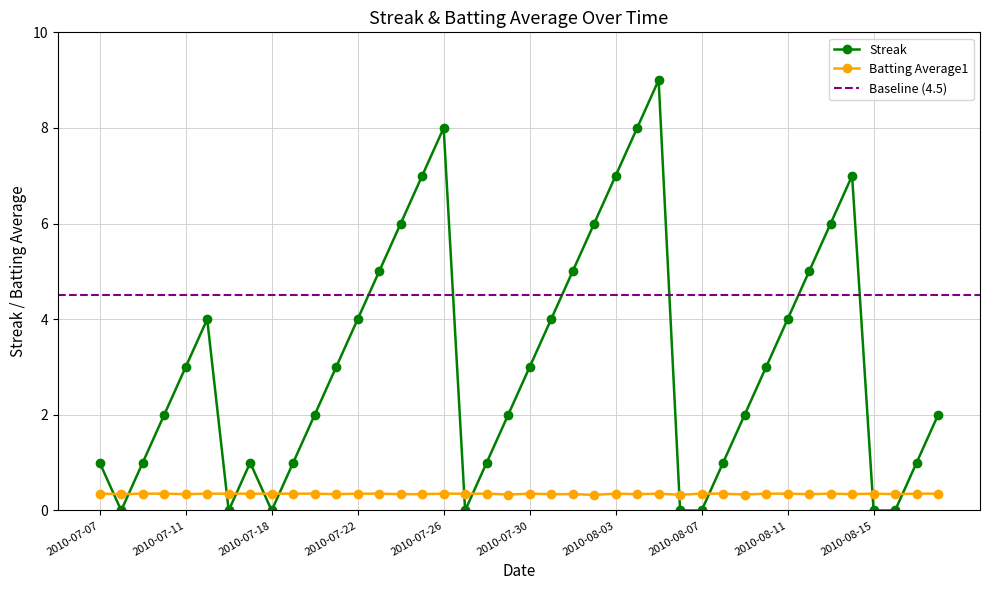

What is the sum of all Batting Average1 values?

13.9